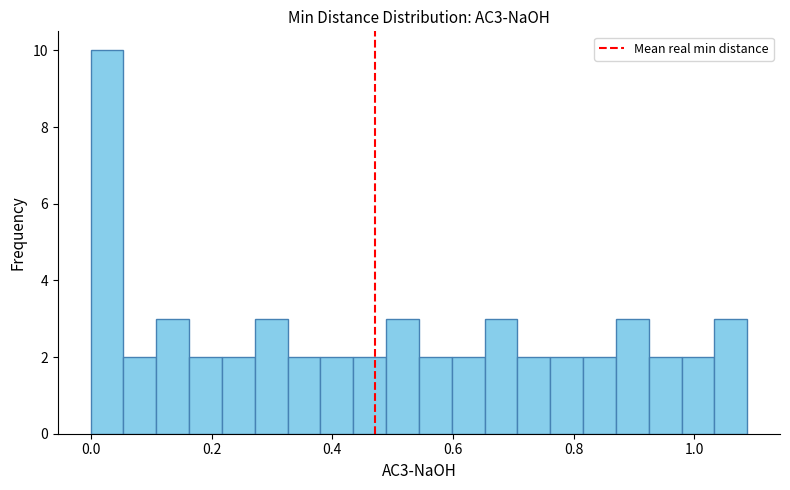

Around what value on the x-axis is the tallest bar? Give the approximate position of its centre, as read against the axis.

0.02